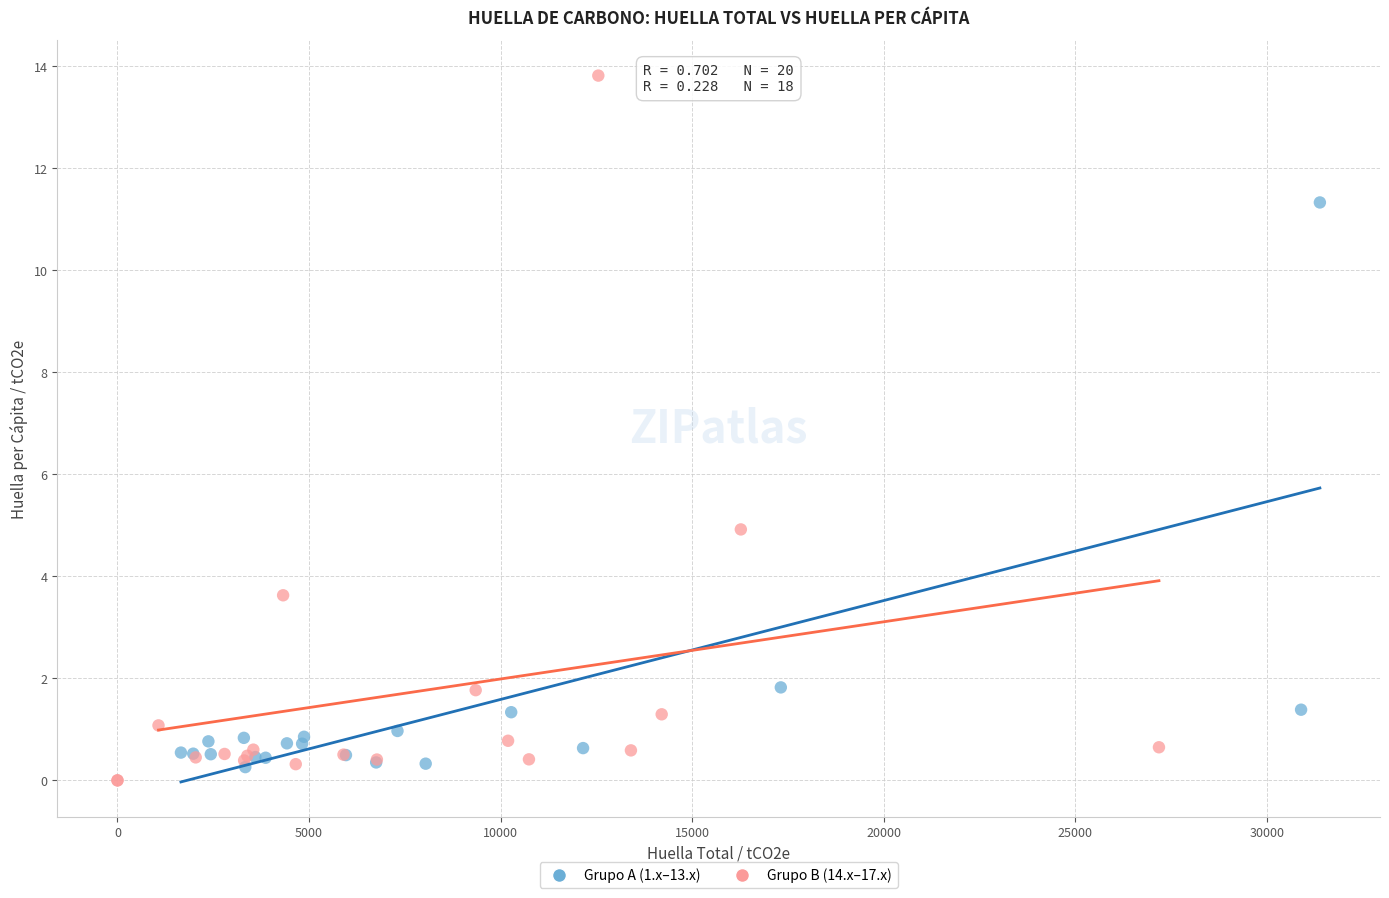

What are all the series names shown in the legend?

Grupo A (1.x–13.x), Grupo B (14.x–17.x)